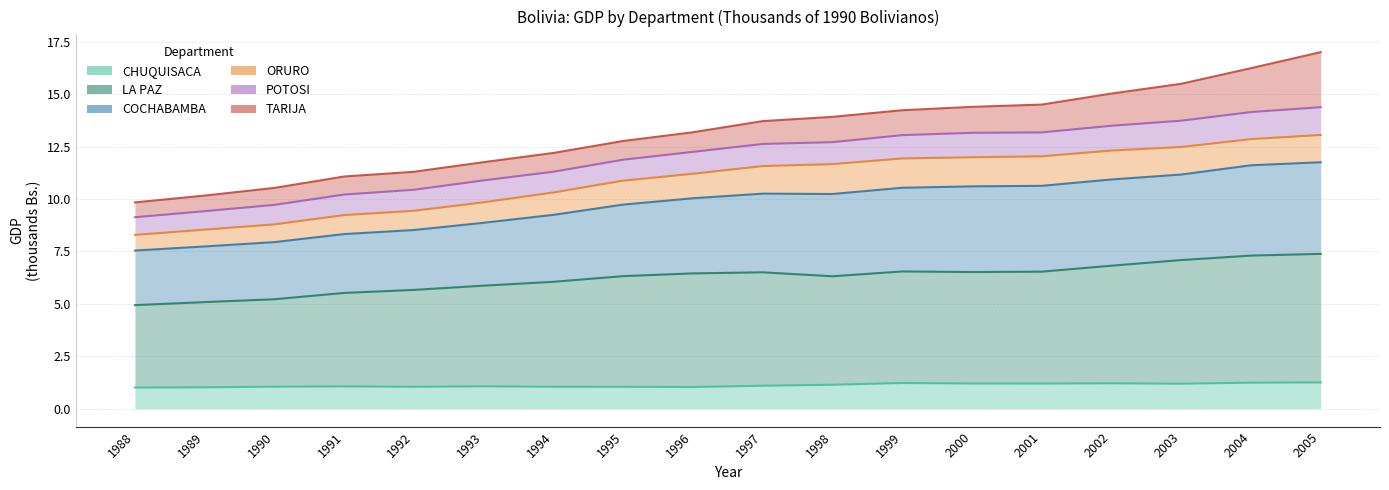

What is the sum of the TARIJA values at 1991 and 2004?

27.3